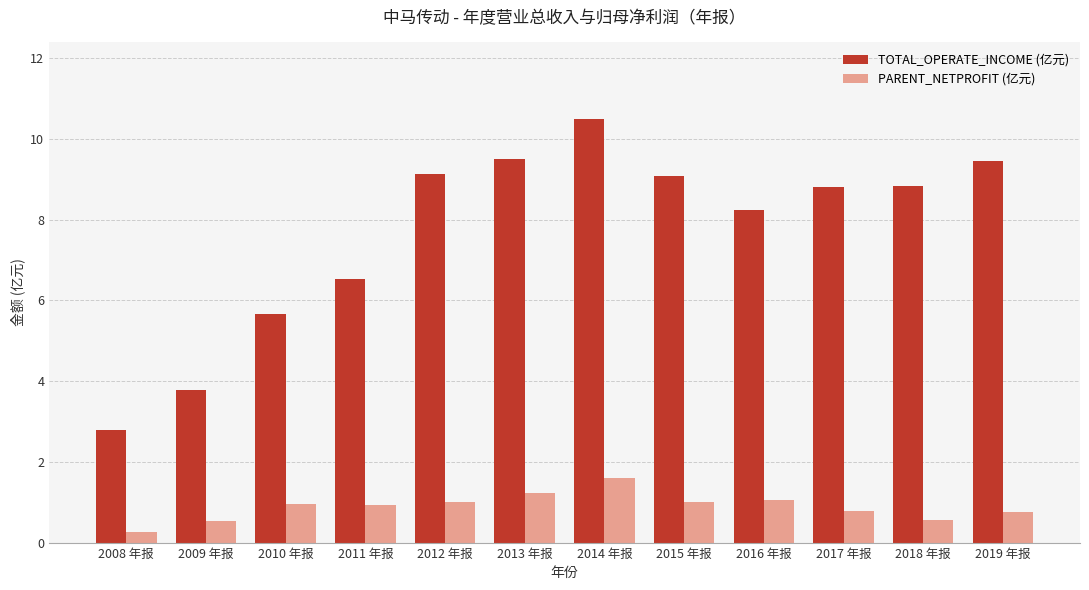

What is the label of the 10th bar from the right?

2010 年报